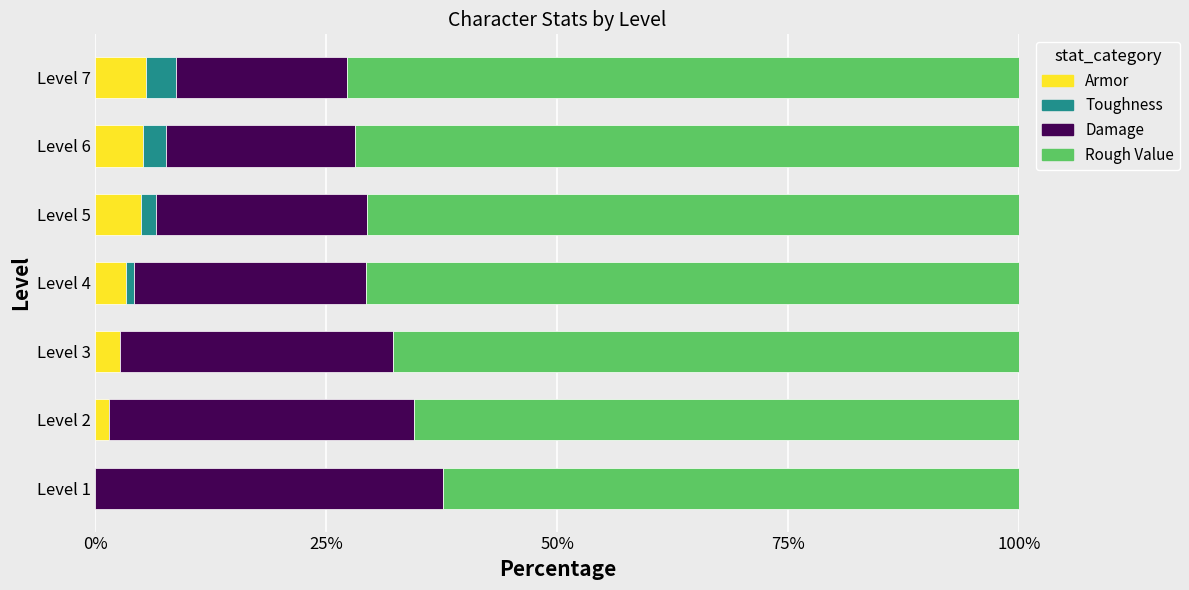

The value of Armor at Level 6 is 5.1. True or false?

True